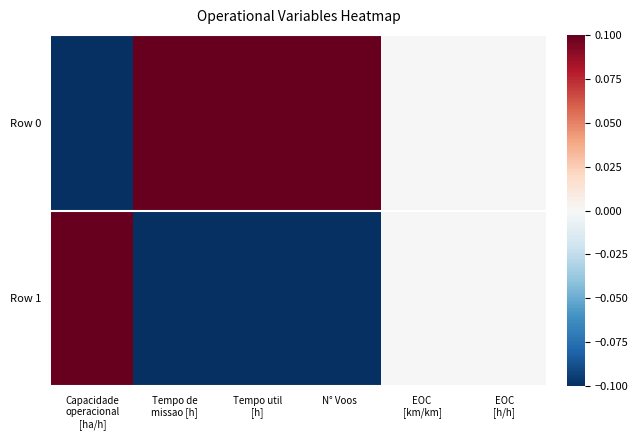

Reading right to left, list all the values displayed in this chart.

Row 0: EOC
[h/h]=0.0	EOC
[km/km]=0.0	N° Voos=0.5	Tempo util
[h]=0.5	Tempo de
missao [h]=0.5	Capacidade
operacional
[ha/h]=-0.5
Row 1: EOC
[h/h]=0.0	EOC
[km/km]=0.0	N° Voos=-0.5	Tempo util
[h]=-0.5	Tempo de
missao [h]=-0.5	Capacidade
operacional
[ha/h]=0.5